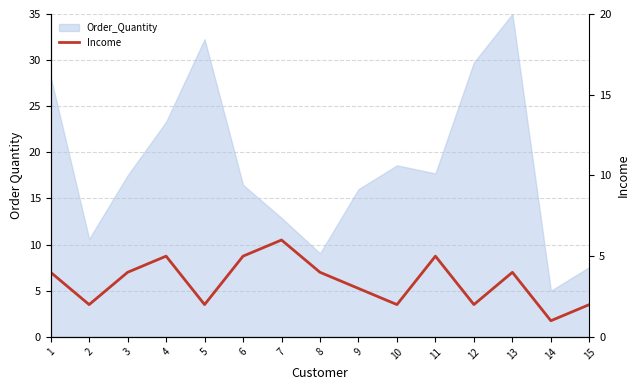

The chart shows a value of 3 at 11. True or false?

False